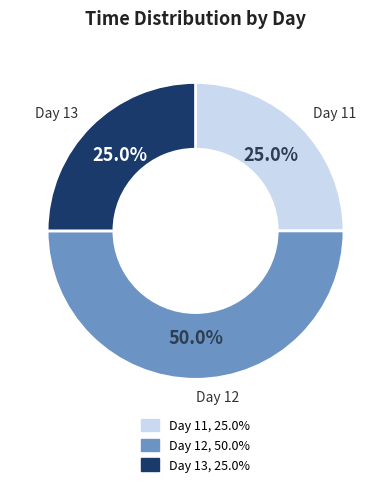

How many slices are in this pie chart?

3